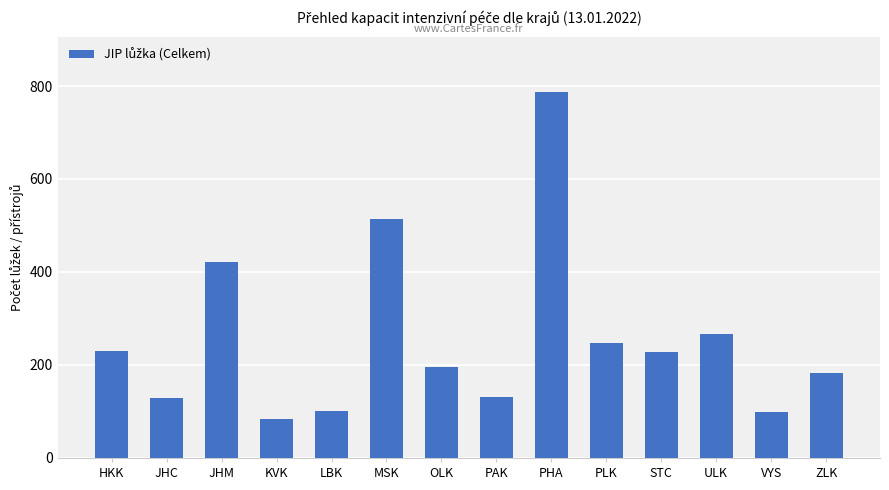

What is the label of the 8th bar from the left?

PAK